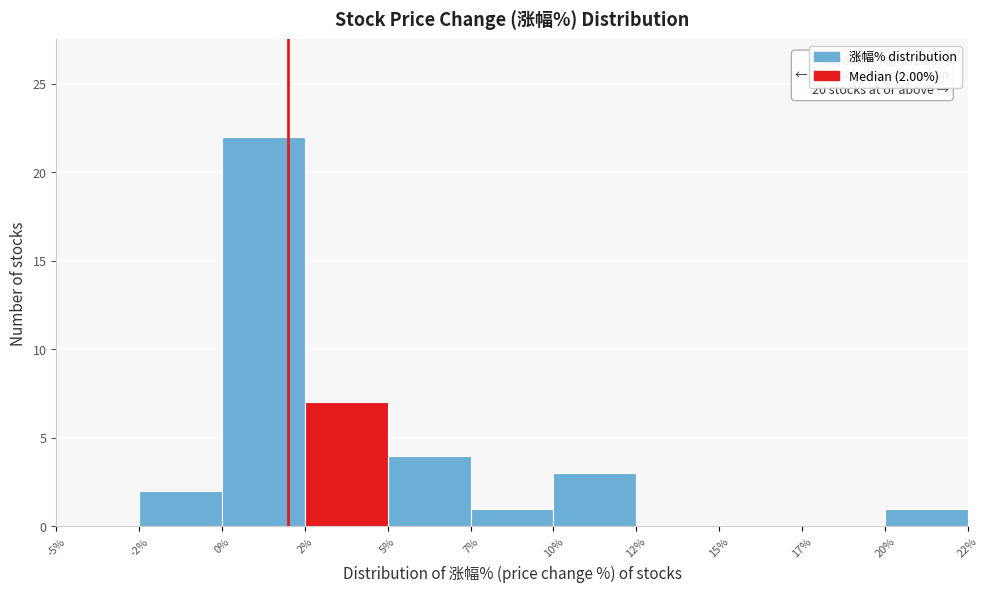

Reading left to right, list all the values displayed in this chart.

-5%=0	-2%=2	0%=22	2%=7	5%=4	7%=1	10%=3	12%=0	15%=0	17%=0	20%=1